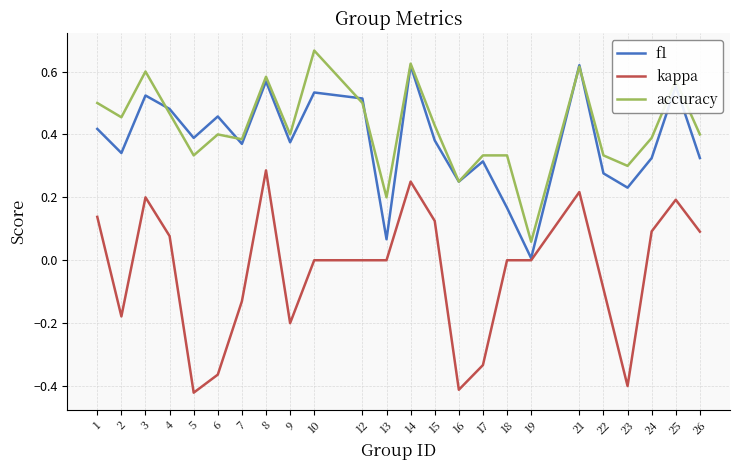

At how many categories does at least one series exceed 0?

24